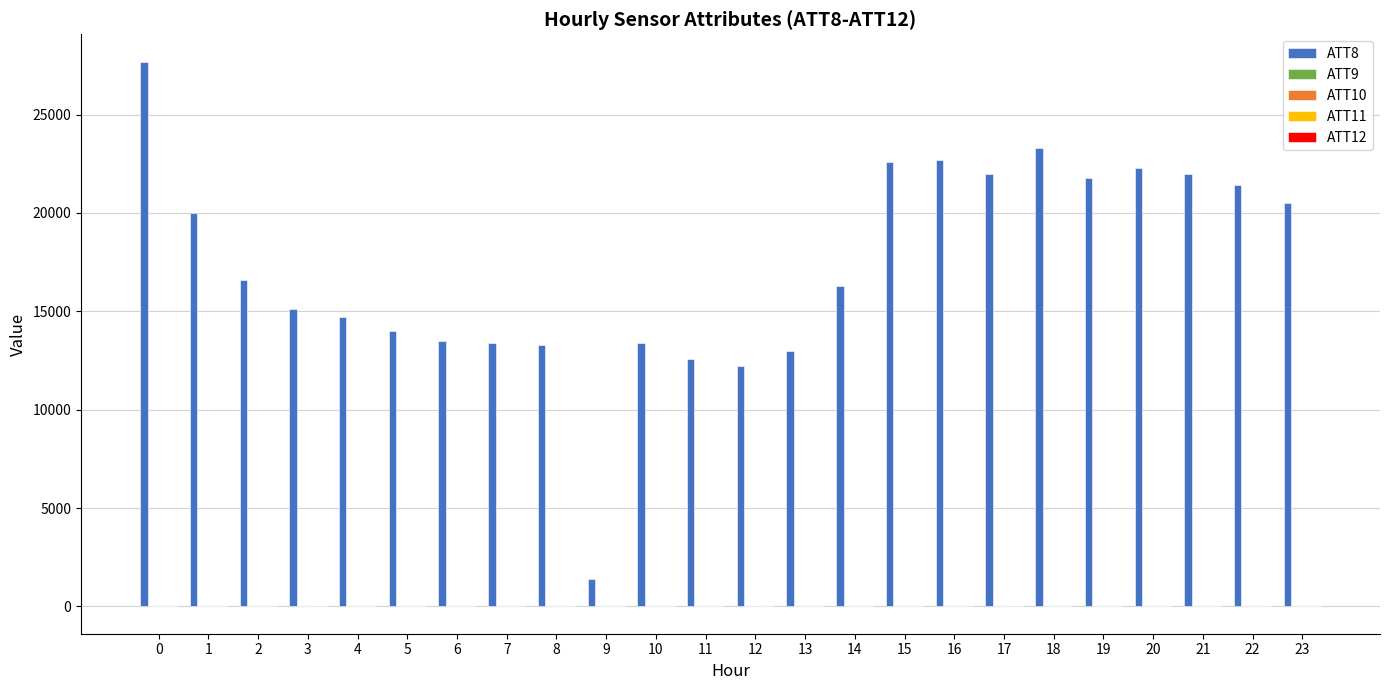

The ATT8 series shows 27700.0 at 0. True or false?

True